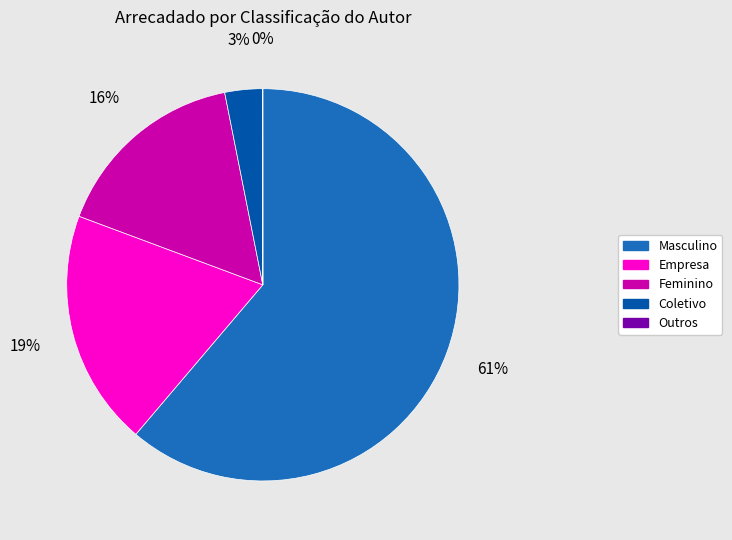

What is the largest slice in the pie chart?

Masculino